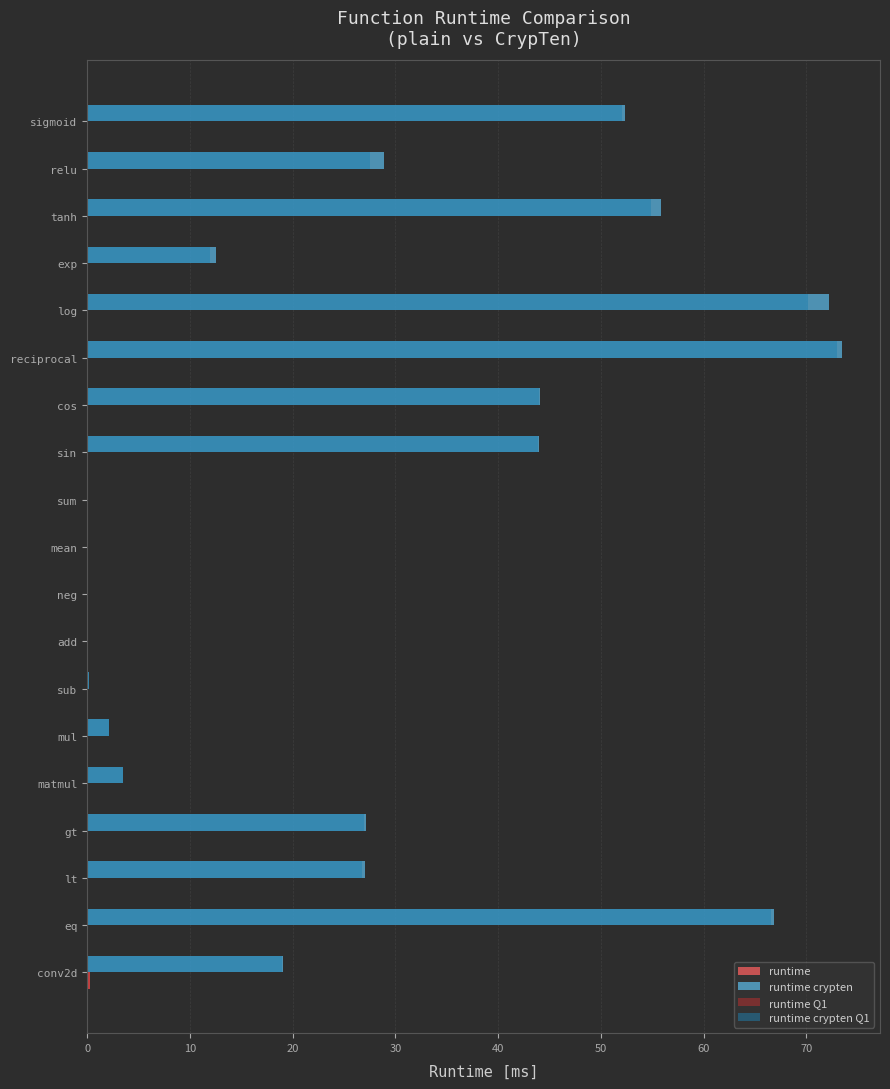

Which series has the widest spread of values?

runtime crypten